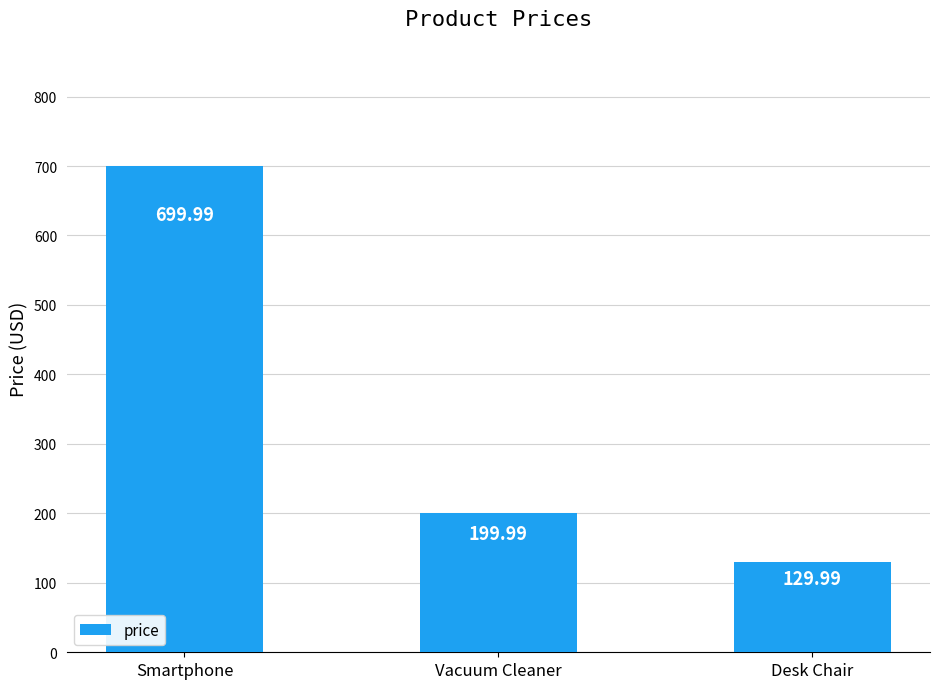

What is the minimum value shown in the chart?

130.0